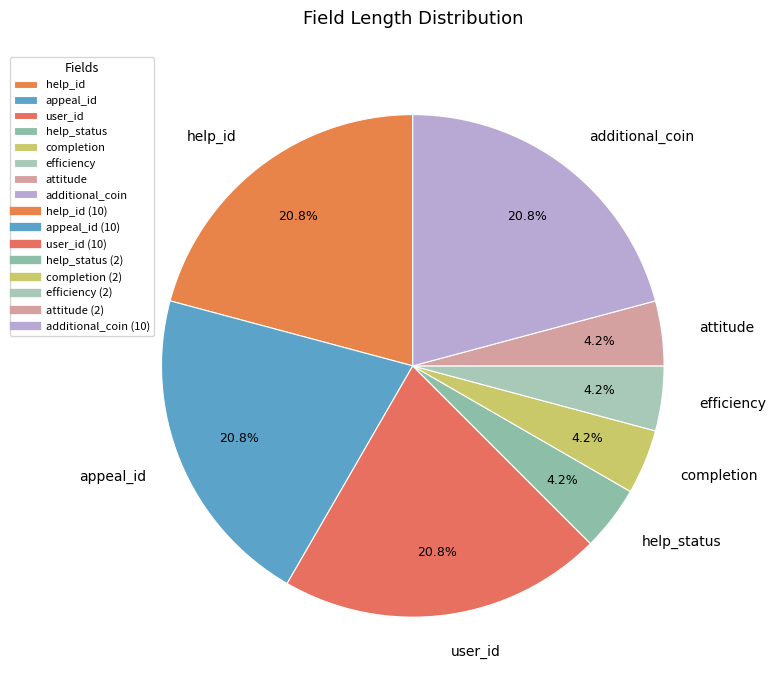

Combined, do user_id and help_status account for over 50%?

No